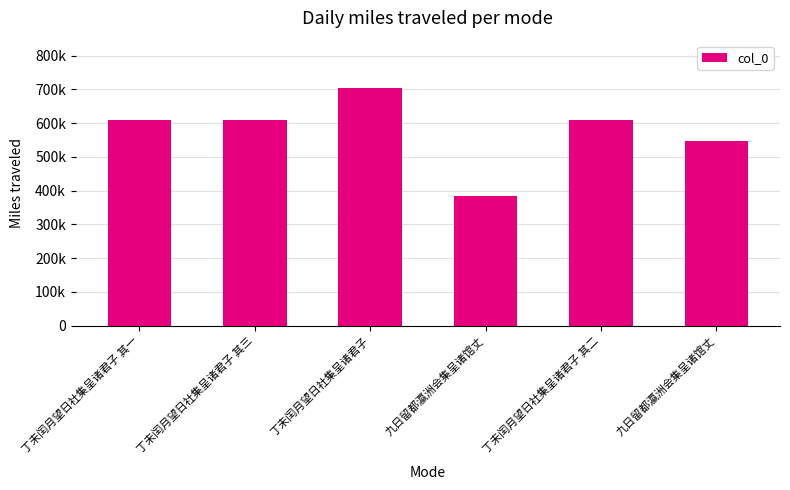

Reading left to right, transcribe all the data shown in this chart.

610193	610195	703836	383642	610194	547683